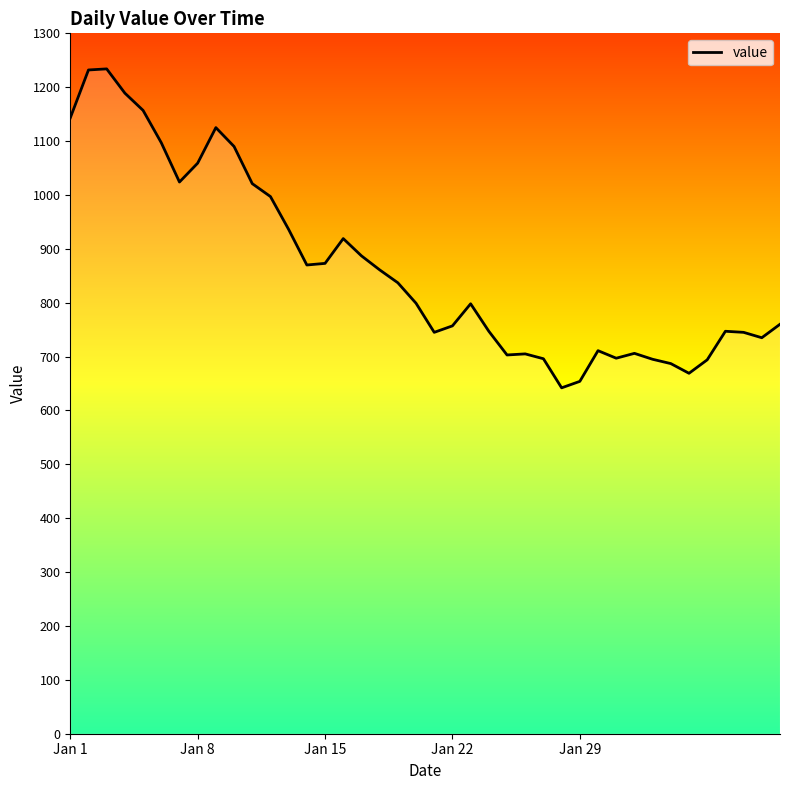

Where is the first local minimum?

6